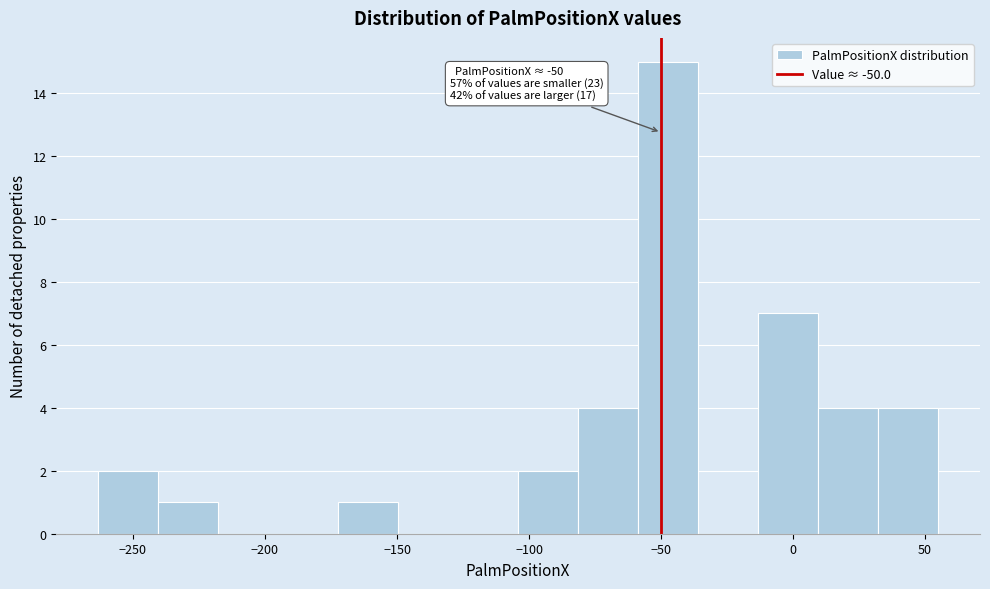

Over which range of the x-axis is the bar tallest?

-60 to -35